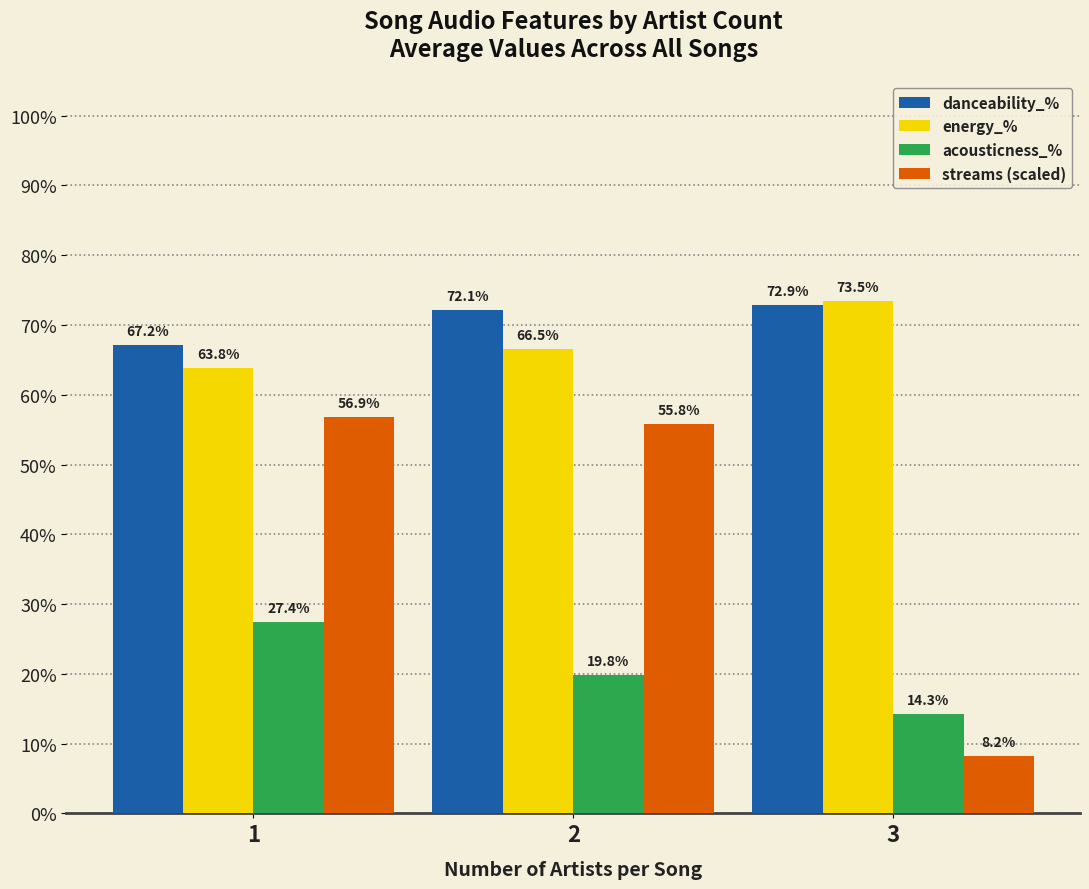

What is the sum of the streams (scaled) values at 2 and 3?

64.0